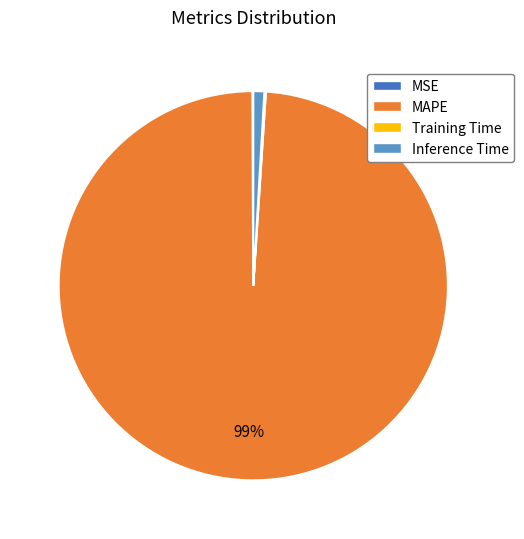

To the nearest percent, what percentage of the pie is MAPE?

99%